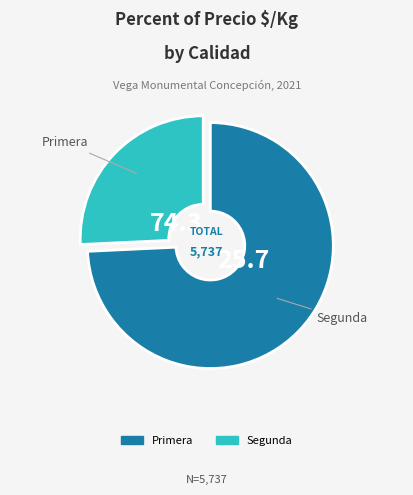

Do Segunda and Primera together represent more than half of the pie?

Yes